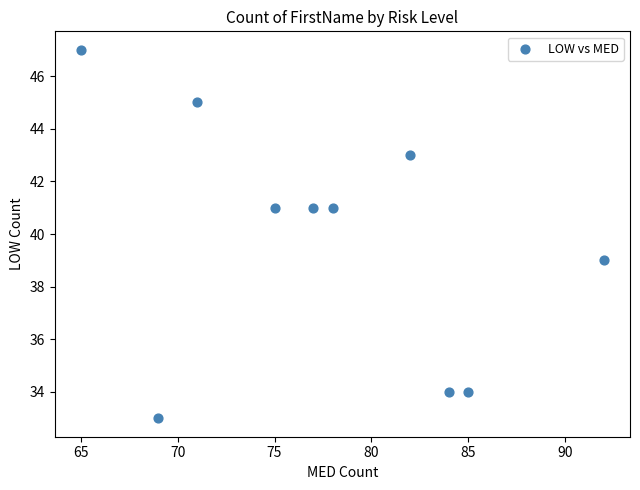

What is the average Y value?

40